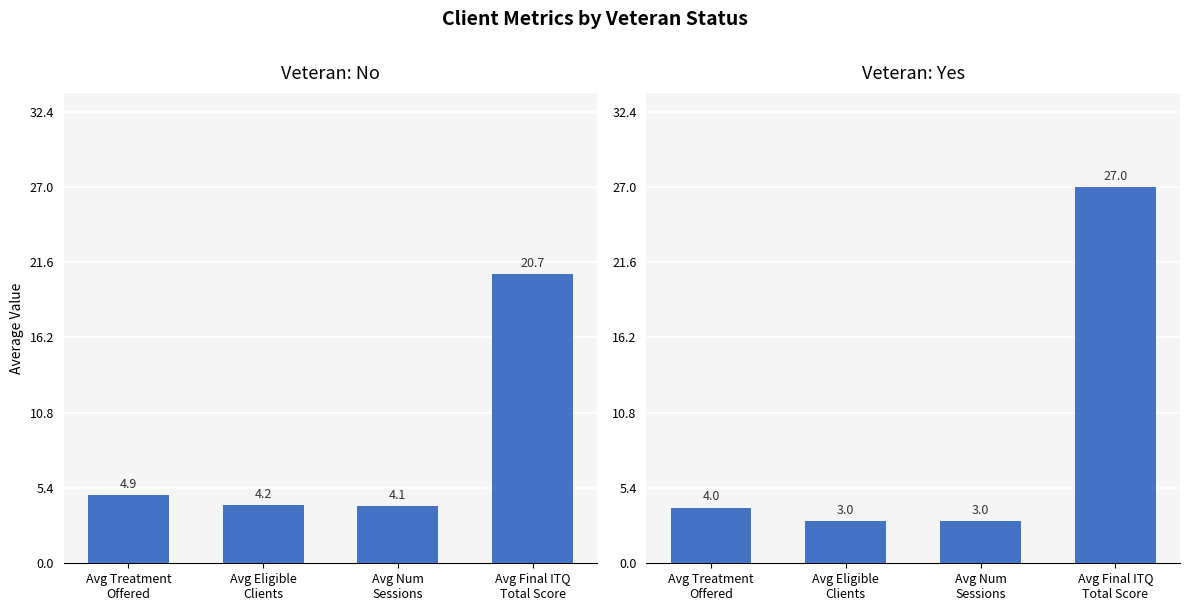

How many data points does each series have?

4